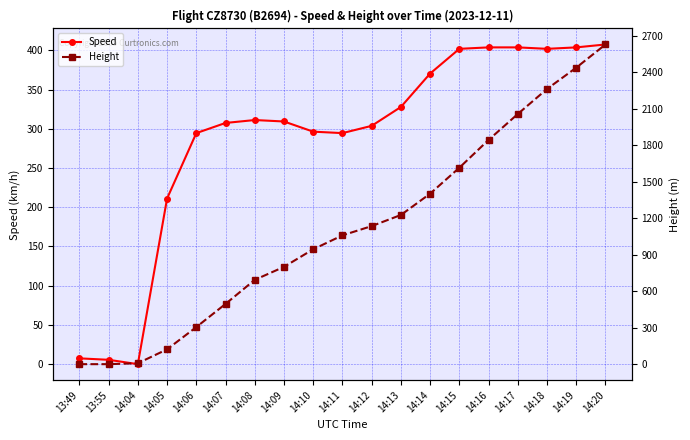

At which label is Speed closest to 203?

14:05